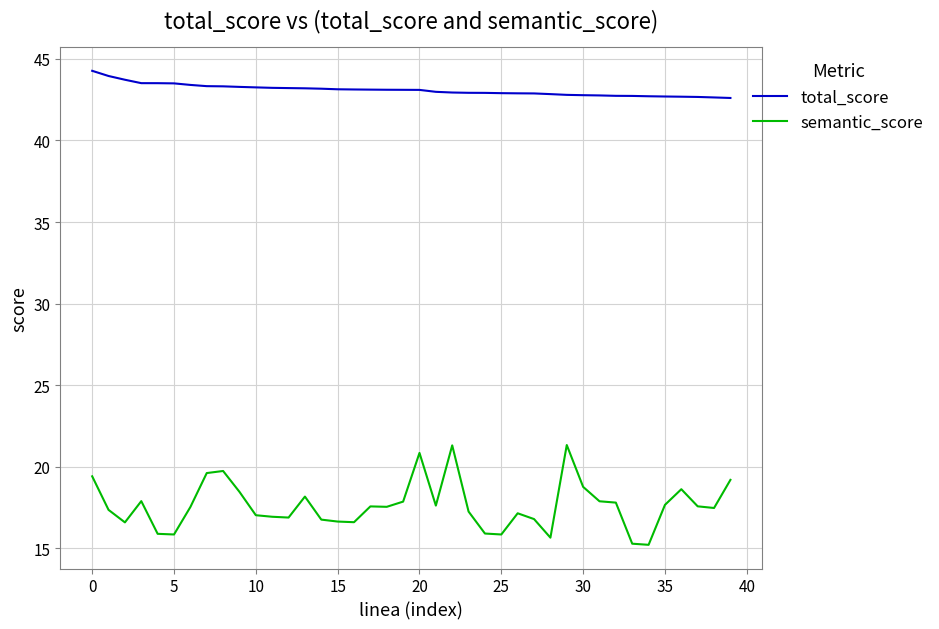

In semantic_score, how many points are higher than both neighbors (excluding endpoints)?

9